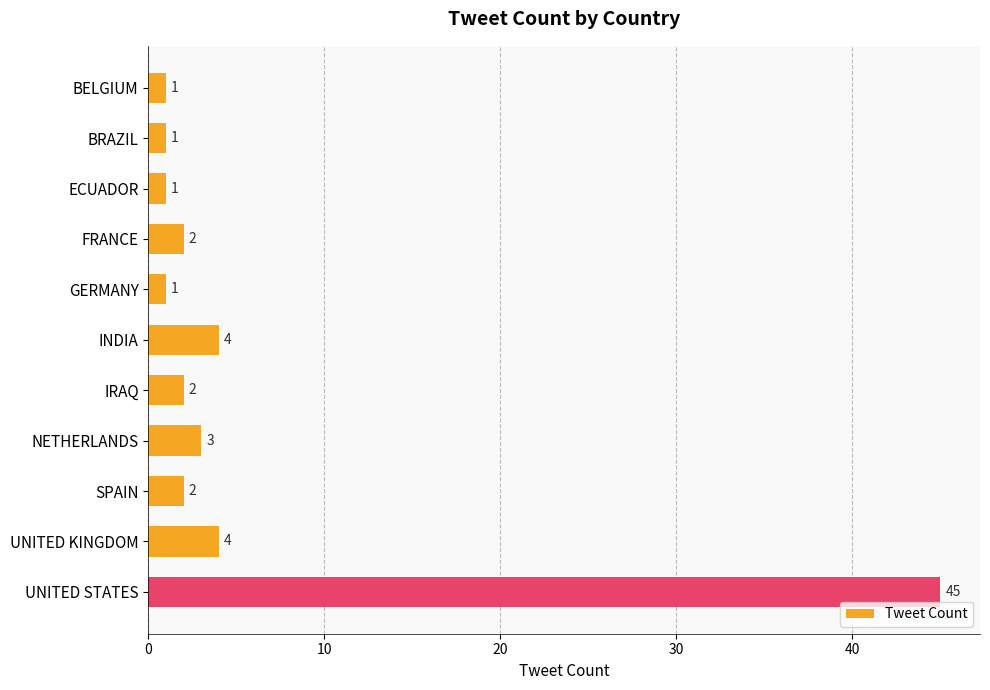

Count the number of categories in the chart.

11